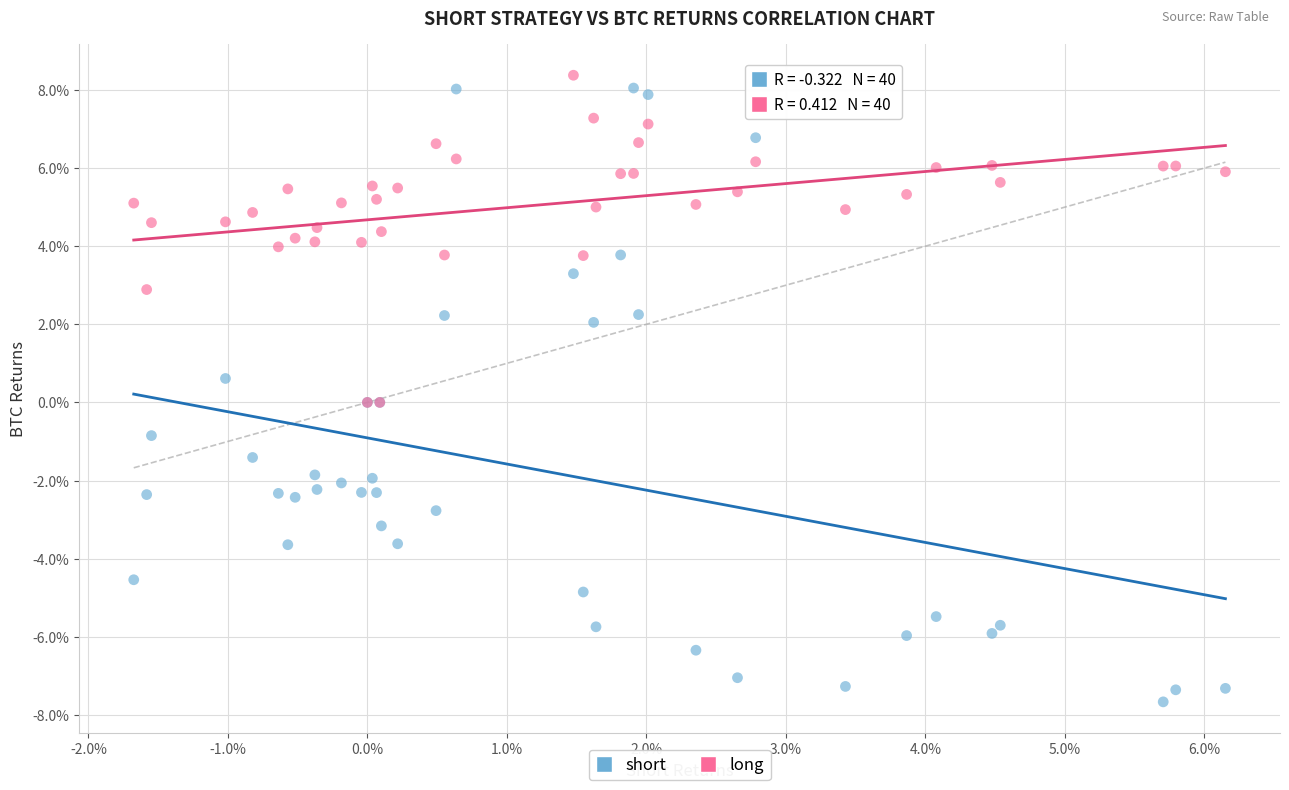

What are all the series names shown in the legend?

short, long